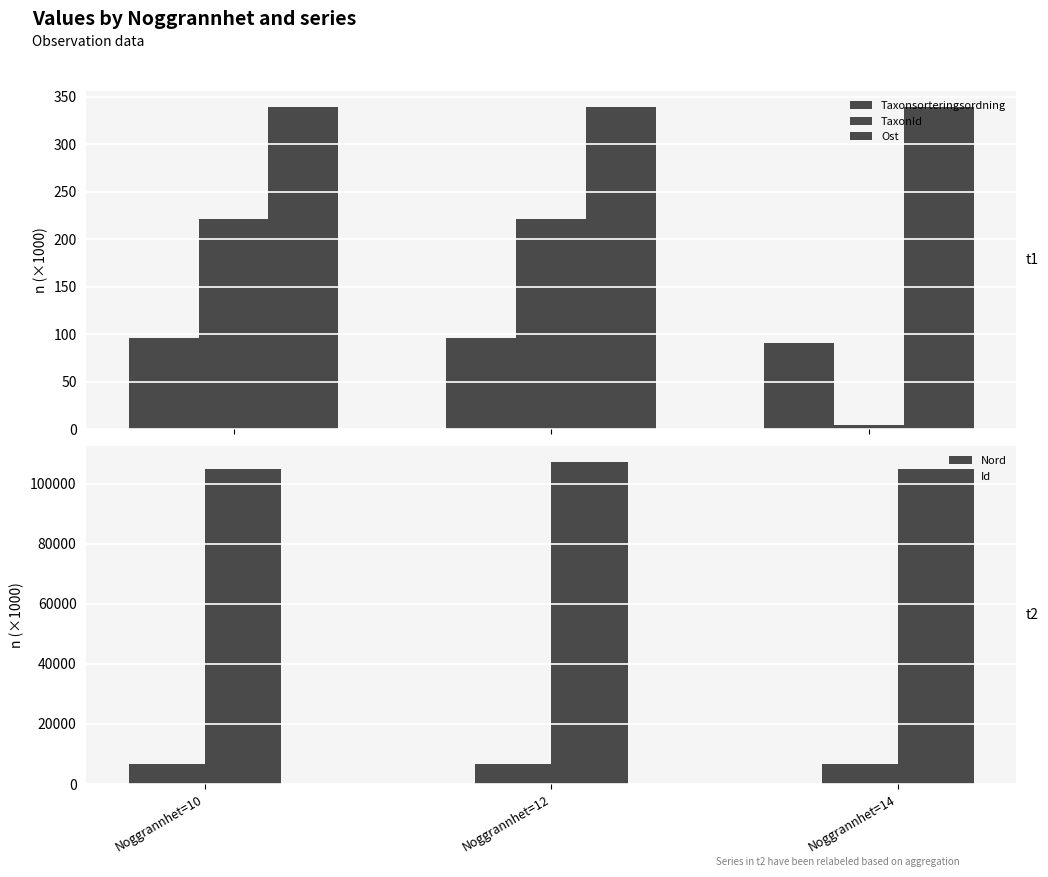

Which series has the widest spread of values?

Id